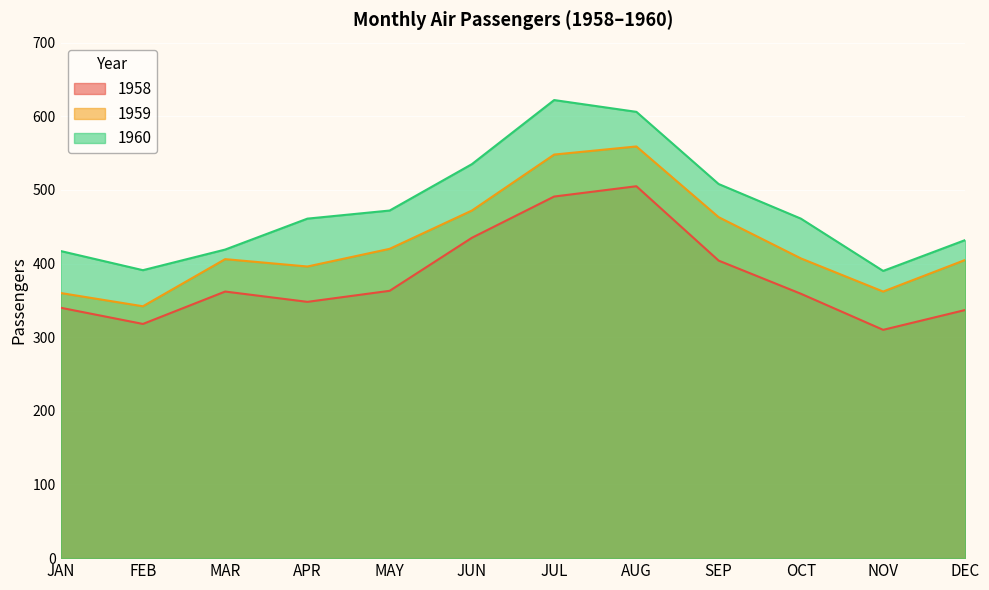

How many data points in 1960 are above 461?

5